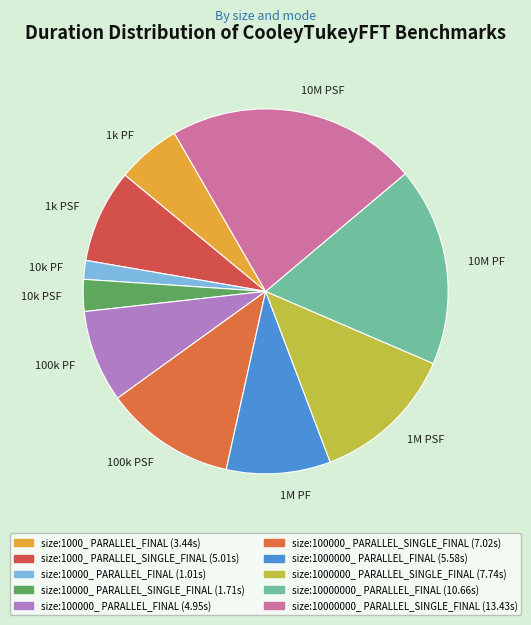

Between 100k PF and 1M PF, which is larger?

1M PF